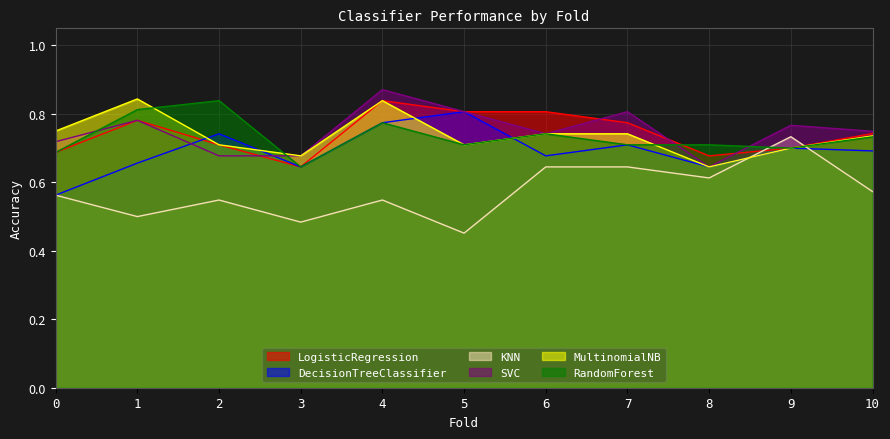

How many SVC values are between 0 and 1?

11